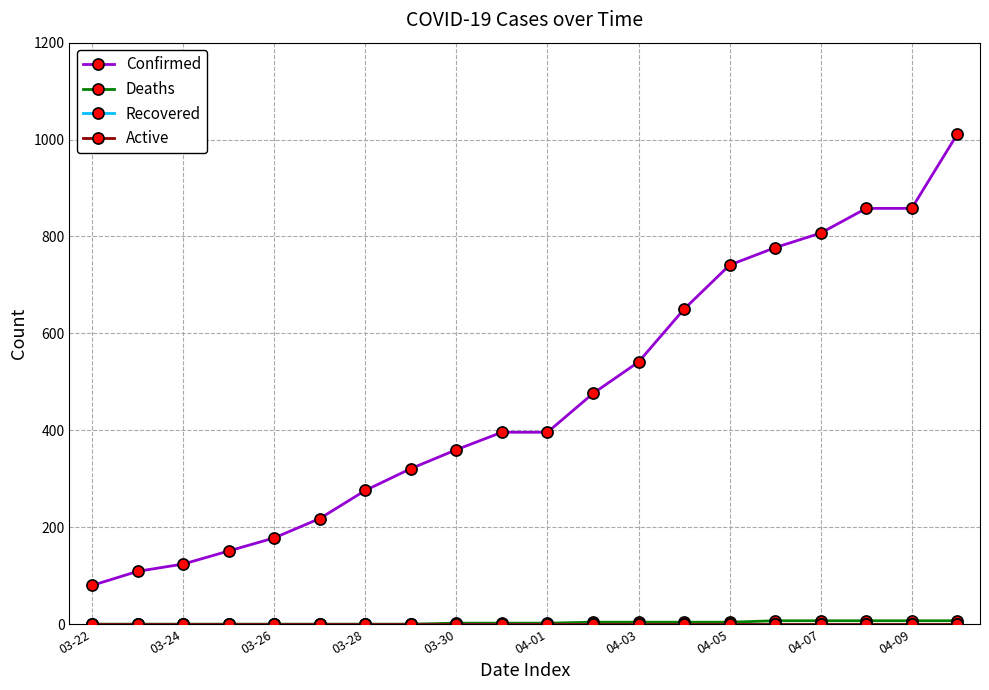

Does the chart have visible grid lines?

Yes